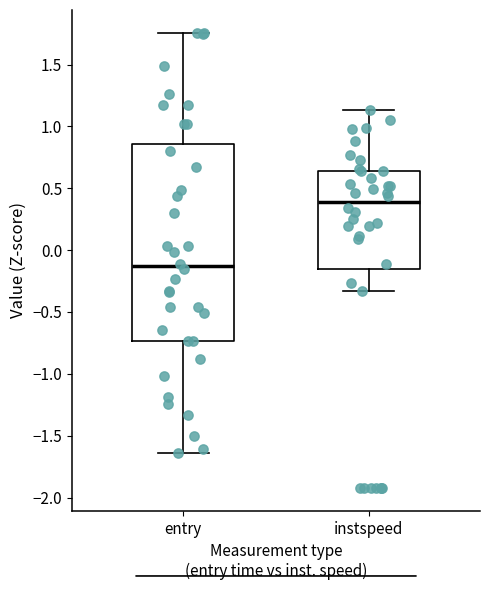

Where does the lower whisker of the box for instspeed end on the y-axis? The values are not printed on the chart, so give them approximately, as read against the axis.

-0.35